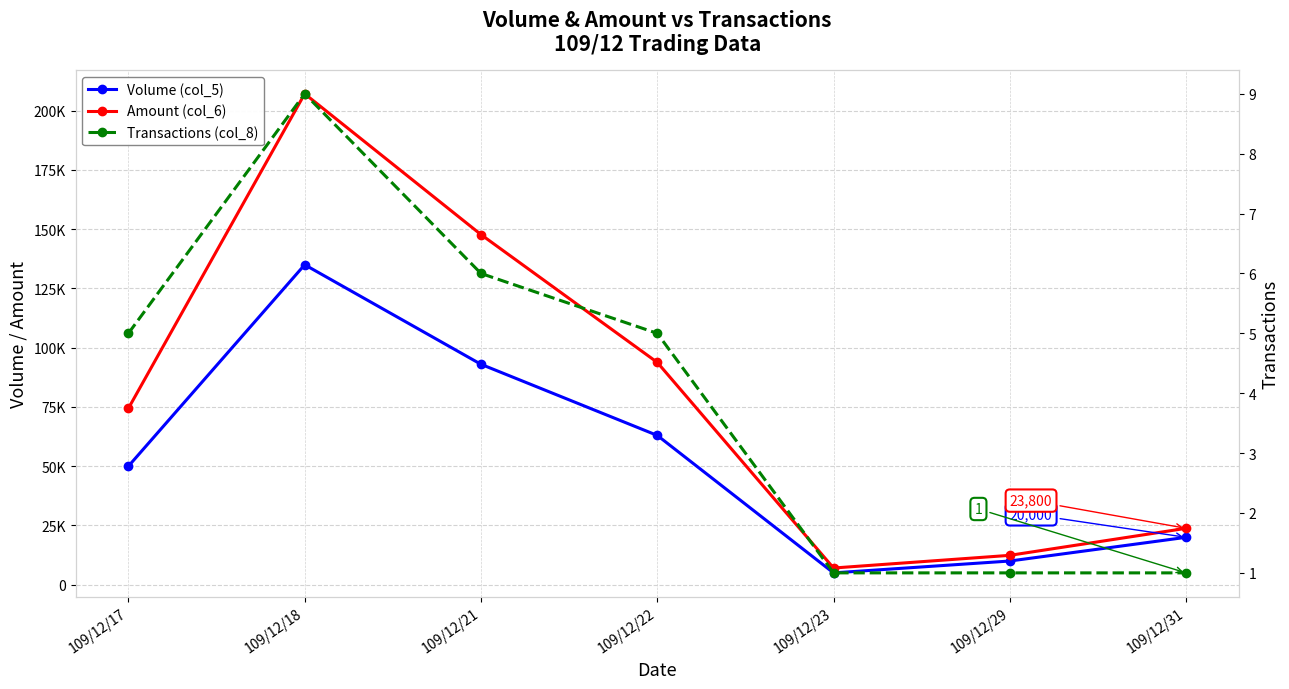

How many lines are shown in the chart?

3